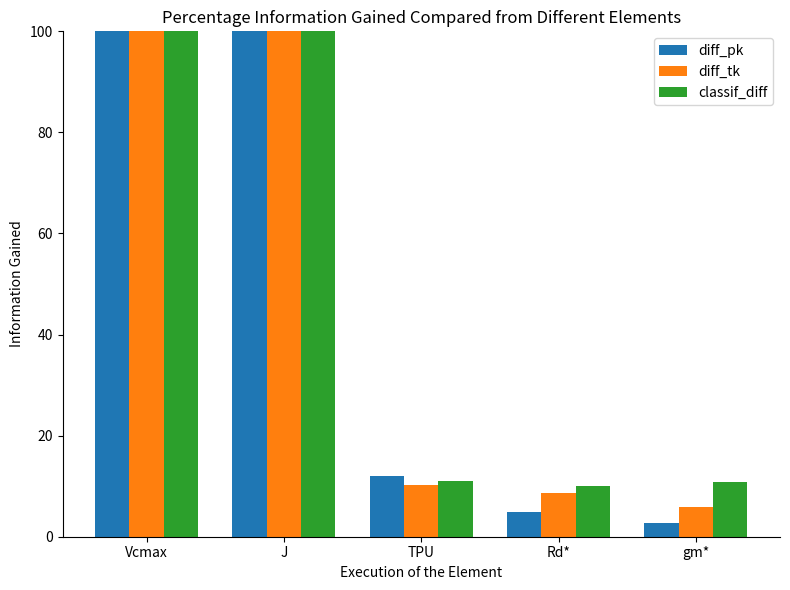

At which category is the sum across all series the highest?

J